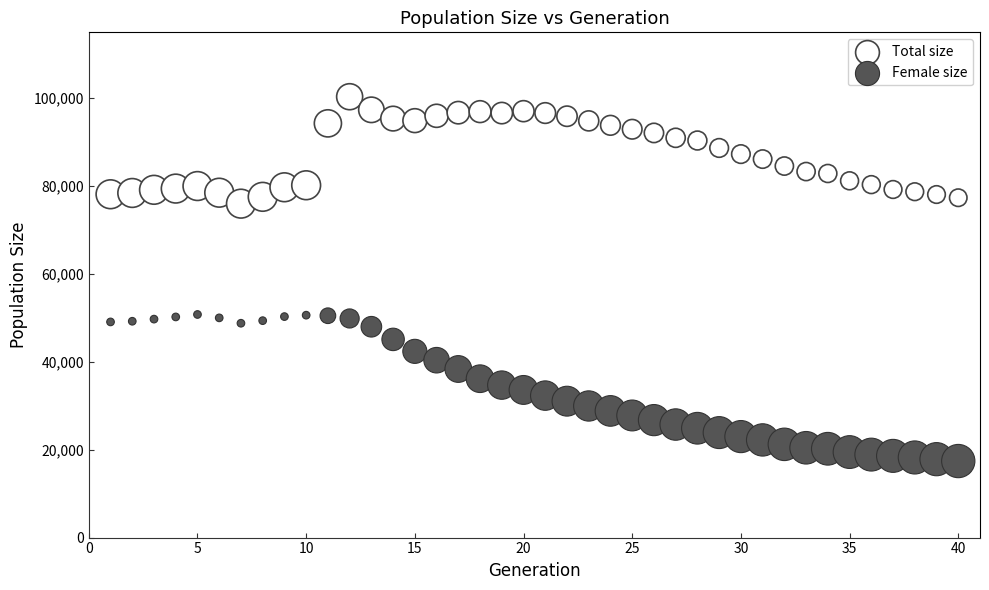

Across all data points, what is the range of Y values (max minus min)?

82925